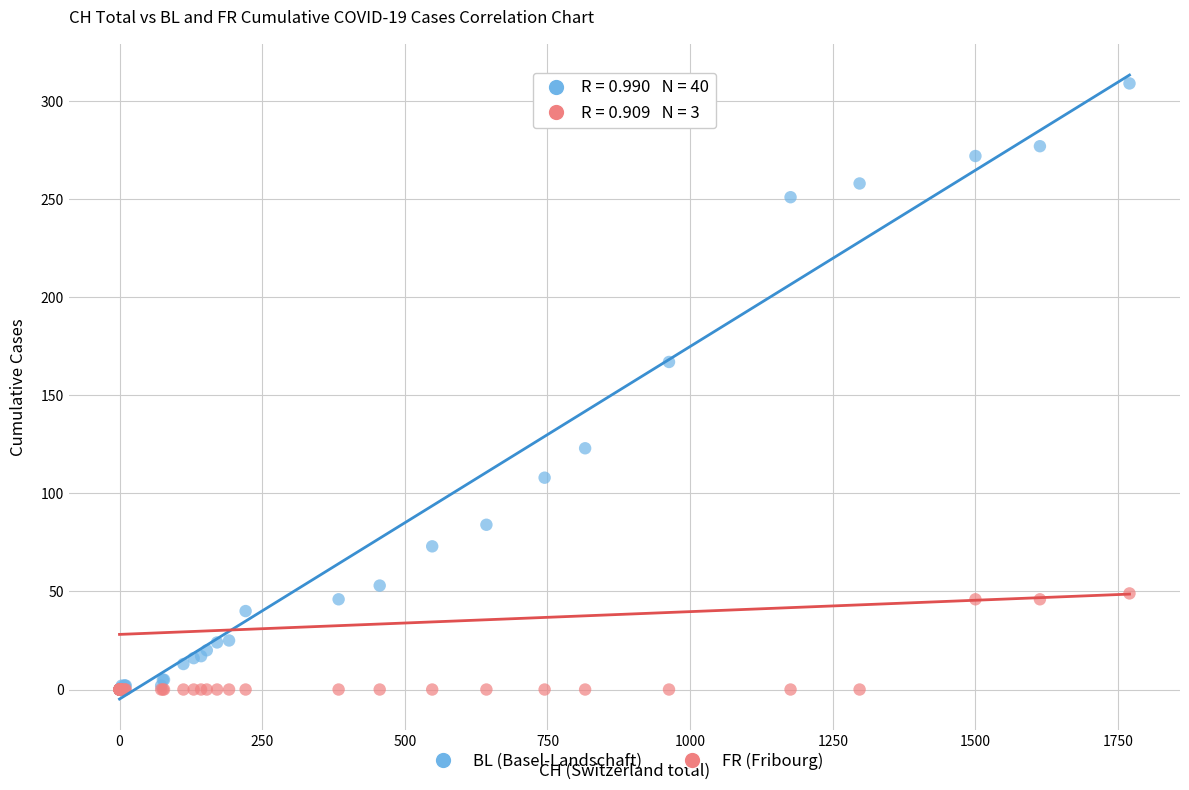

Which series has the widest spread of Y values?

BL (Basel-Landschaft)